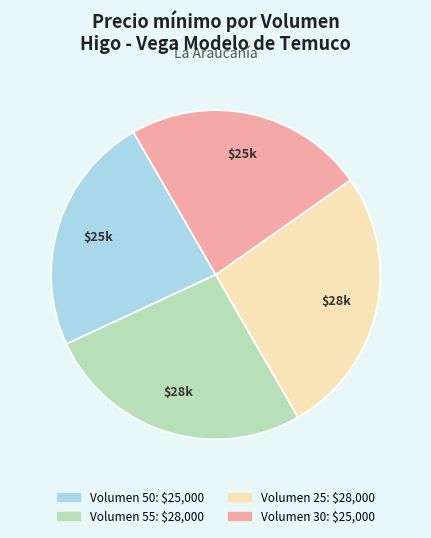

Is Volumen 50 the majority of the pie?

No